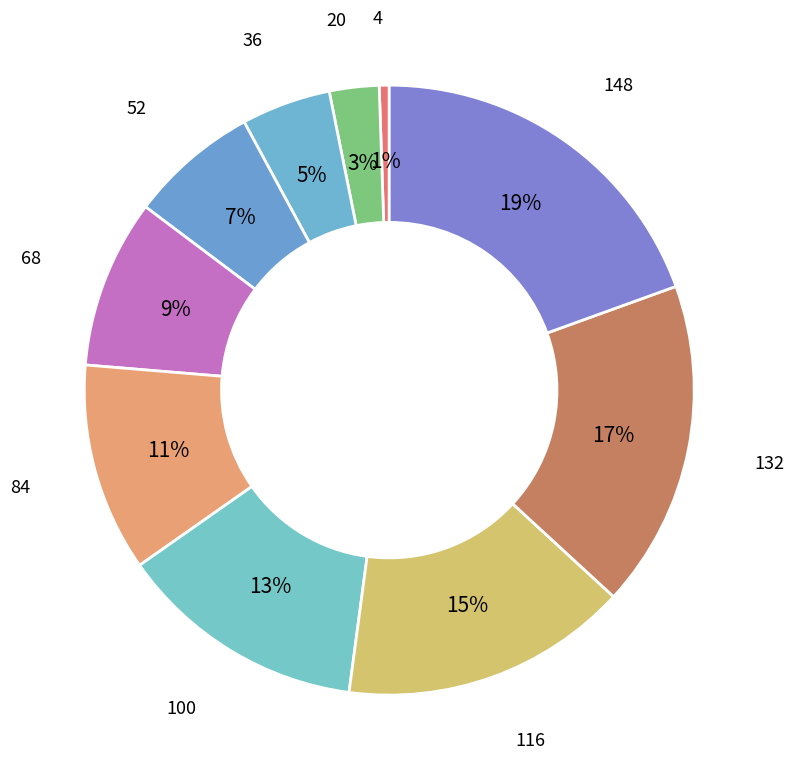

Is it true that 100 is 8% of the pie?

False